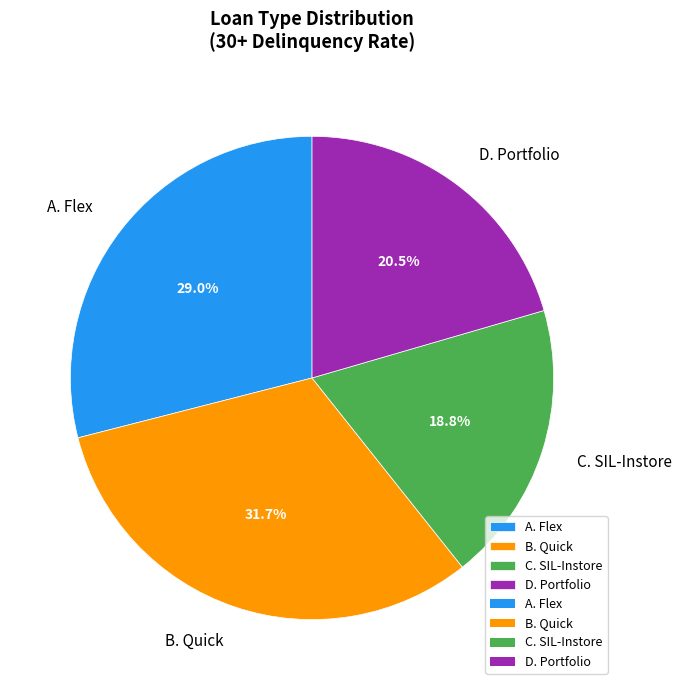

Count the number of slices in the pie.

4